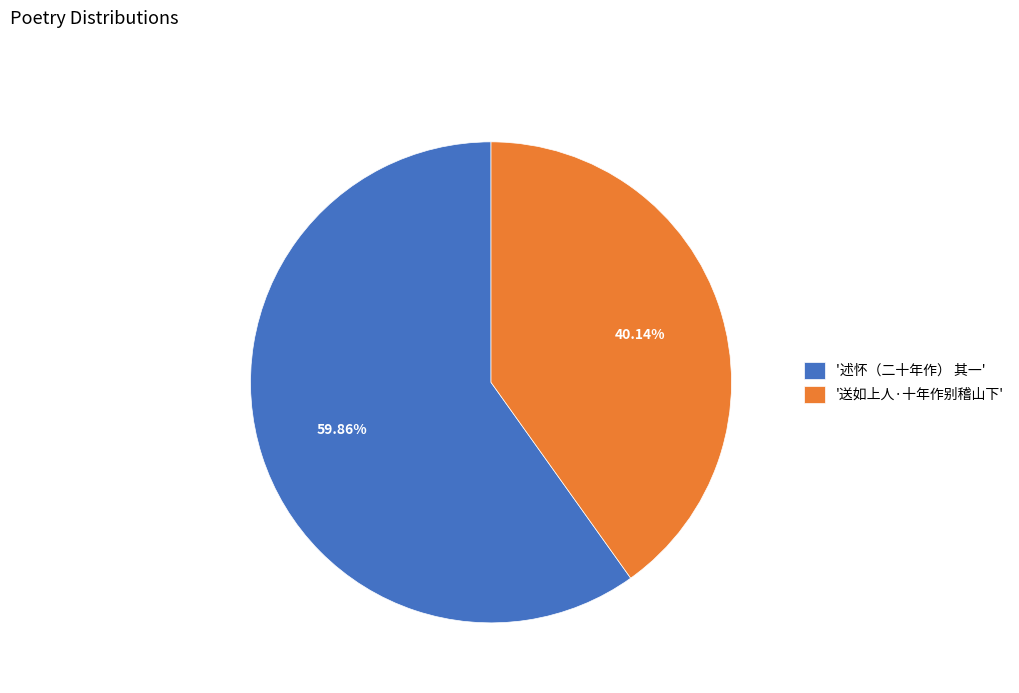

Which category has the smallest portion of the pie?

'送如上人·十年作别稽山下'